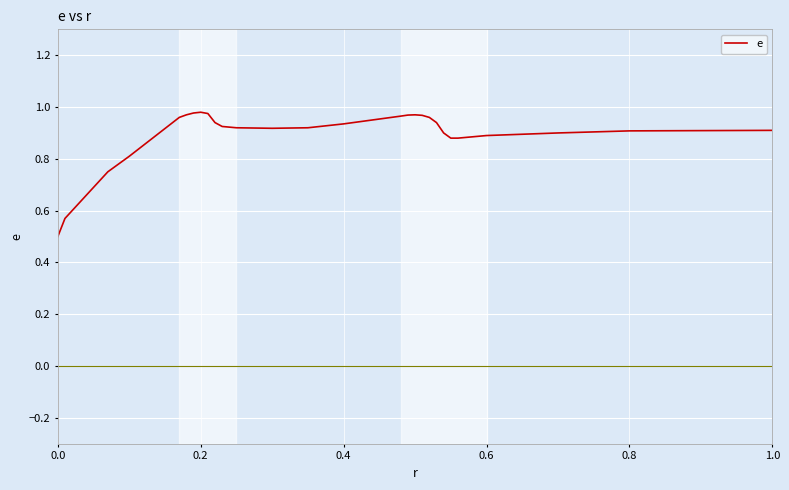

How many lines are shown in the chart?

1